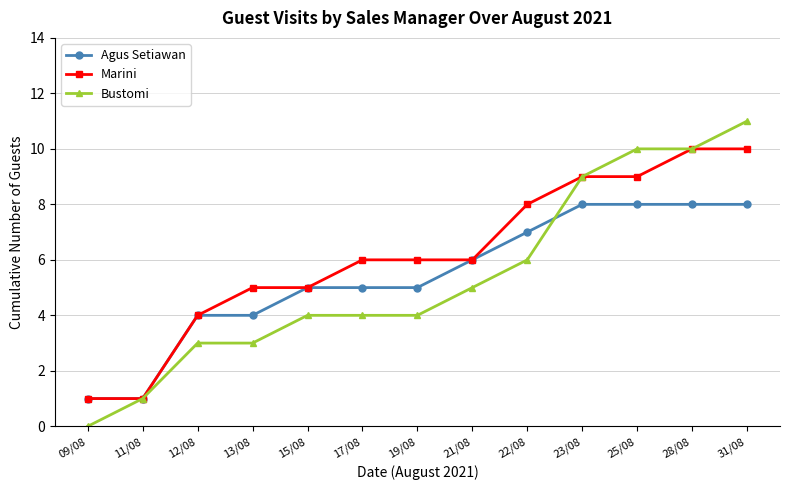

What is the approximate value of Agus Setiawan at 12/08?

4